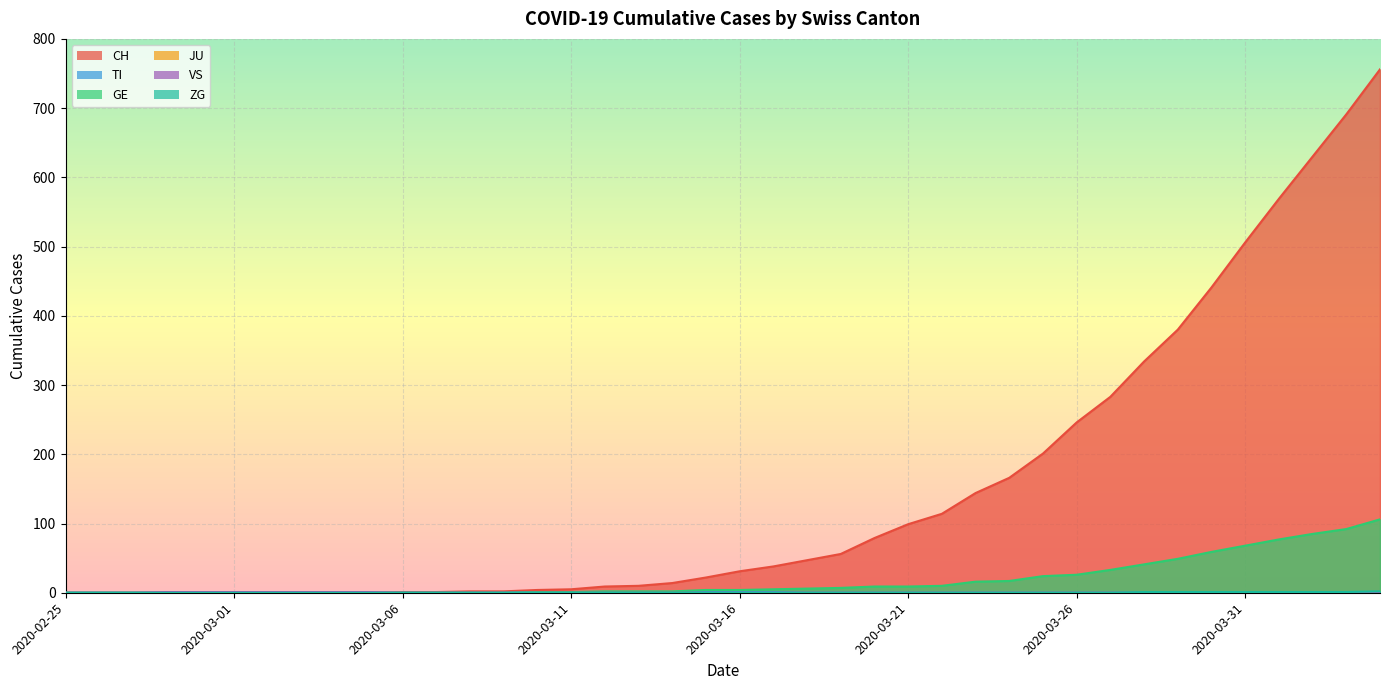

Is it true that ZG equals 1 at 2020-04-02?

True